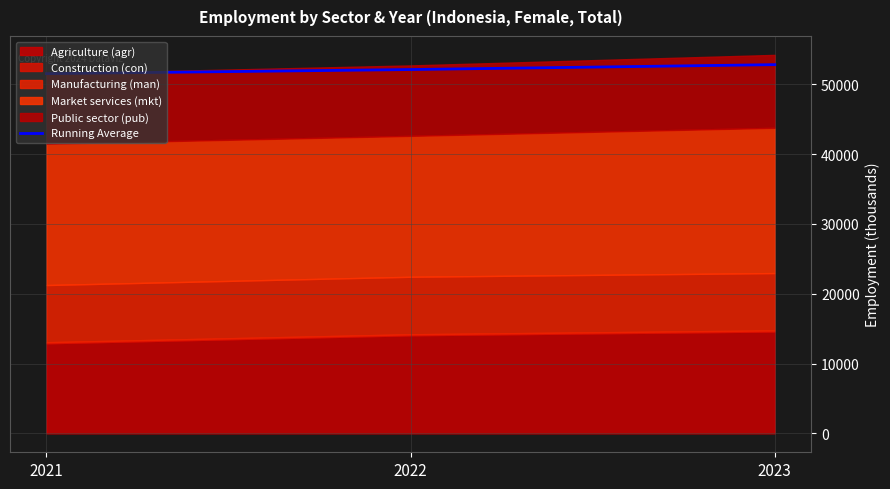

What is the minimum value shown in the chart?

51522.6